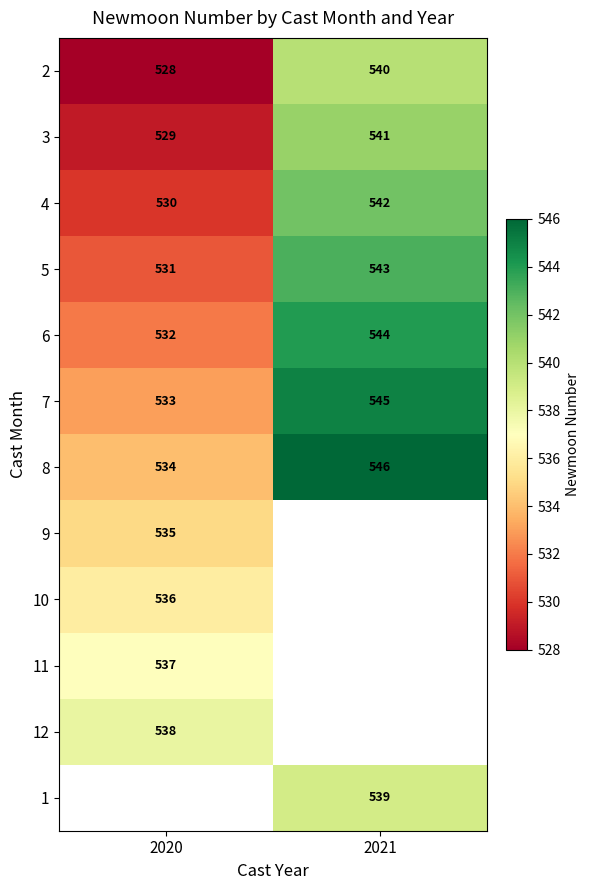

How many distinct data groups are displayed?

12